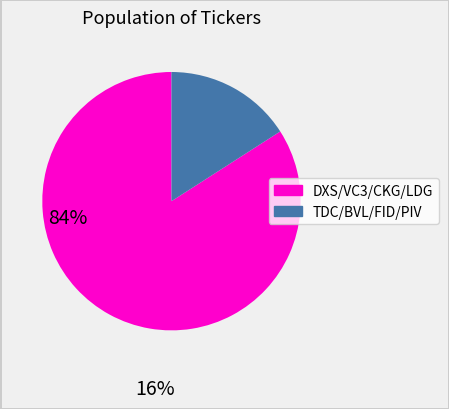

Is there any slice that represents more than half of the pie?

Yes